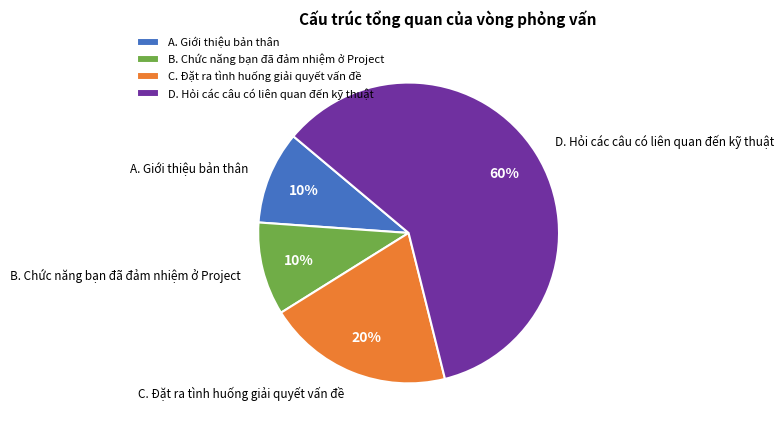

Do A. Giới thiệu bản thân and D. Hỏi các câu có liên quan đến kỹ thuật together represent more than half of the pie?

Yes